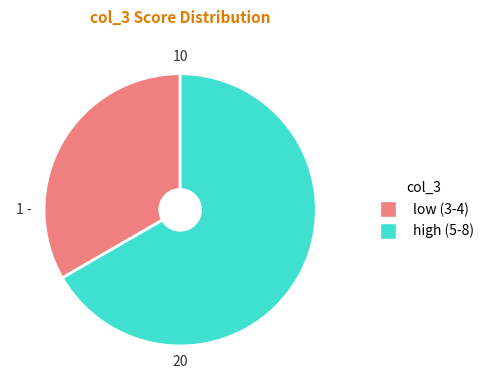

What is the largest slice in the pie chart?

high (5-8)